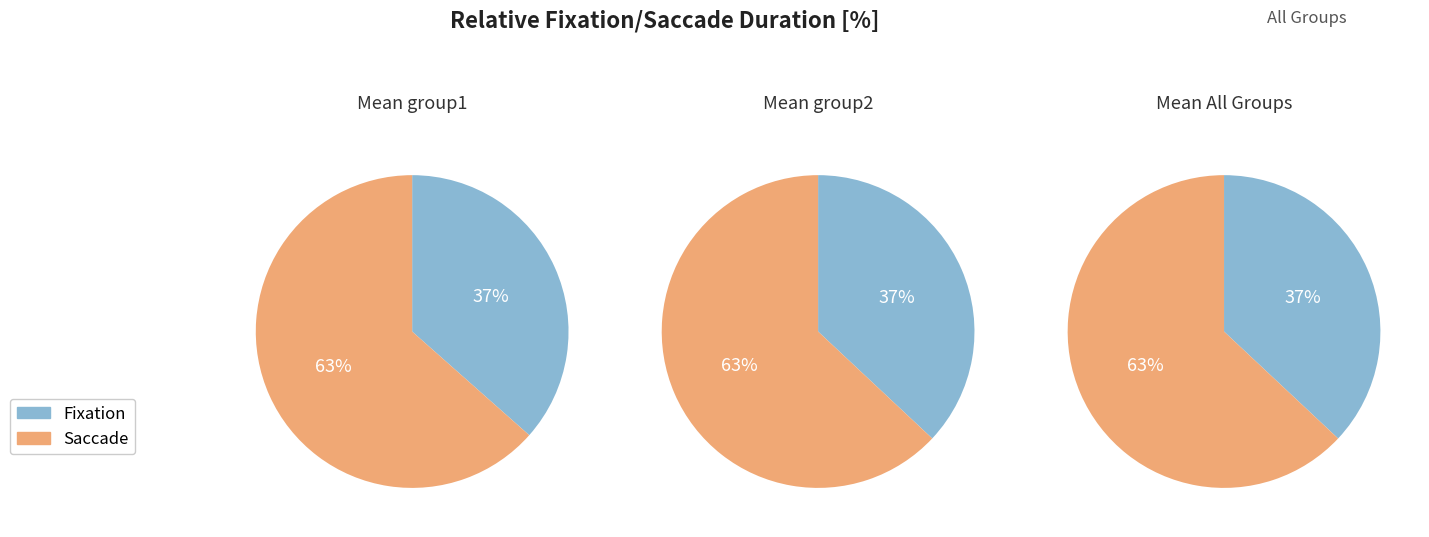

Which series changed the most between 32 and 37?

Saccade